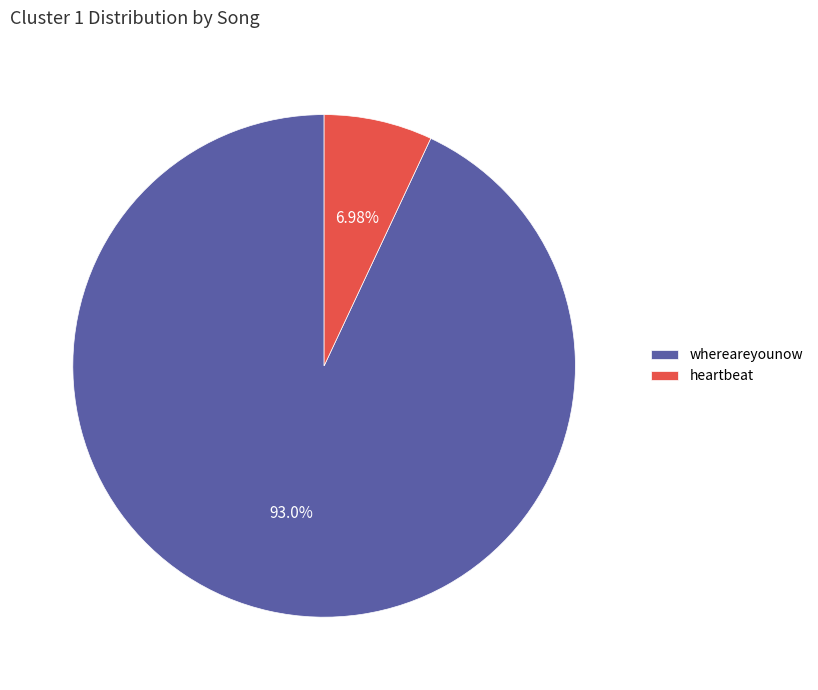

Which category has the smallest portion of the pie?

heartbeat